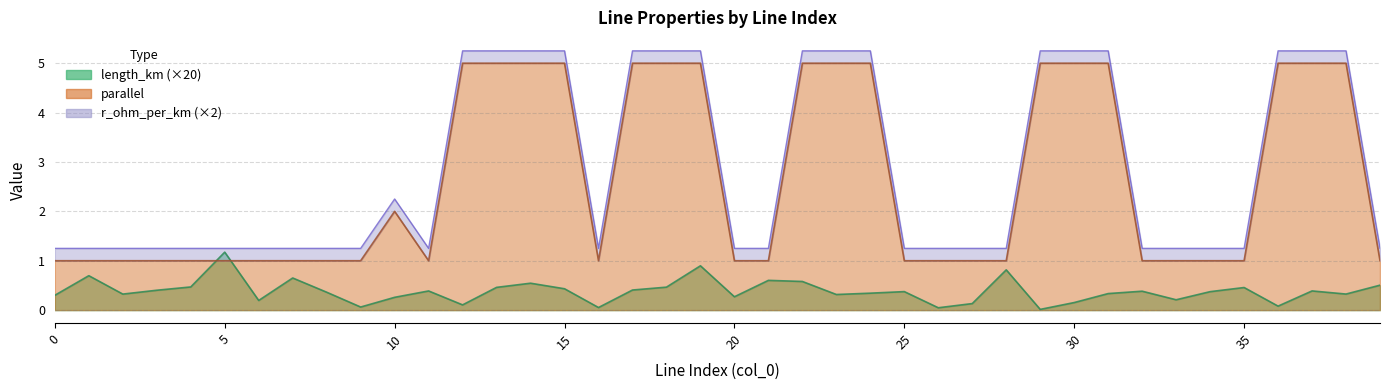

True or false: parallel has more than 1 interior local peaks.

False